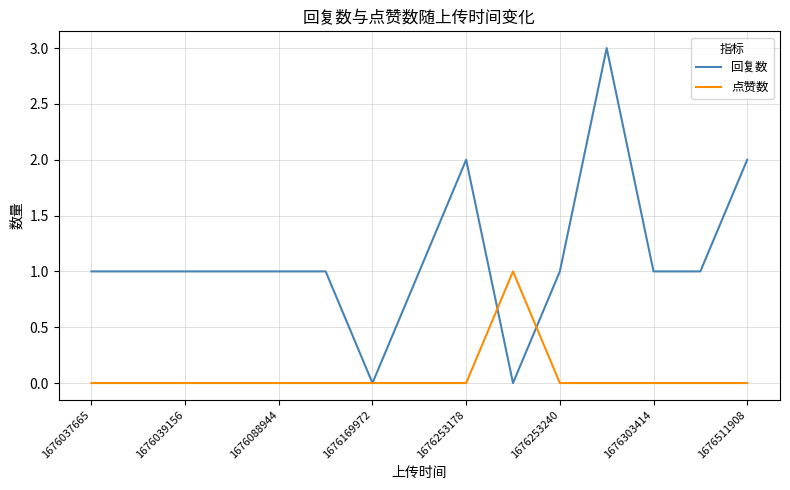

What is the maximum value shown in the chart?

3